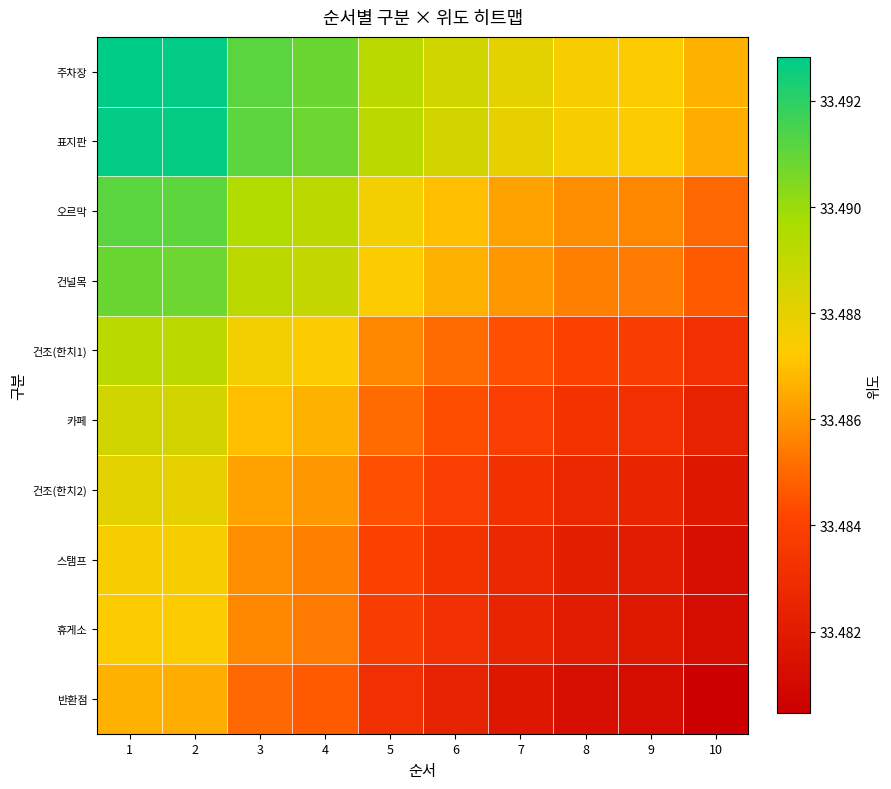

At which category does the chart reach its peak across all series?

1